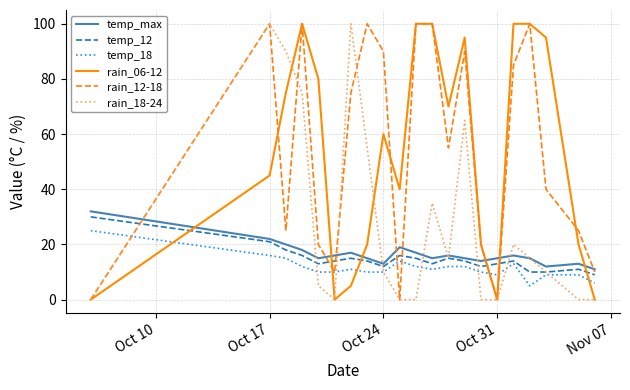

True or false: rain_06-12 and temp_12 cross at least once.

True